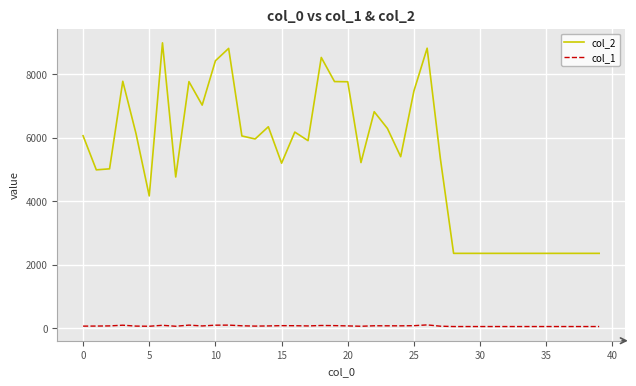

True or false: col_2 and col_1 cross at least once.

False